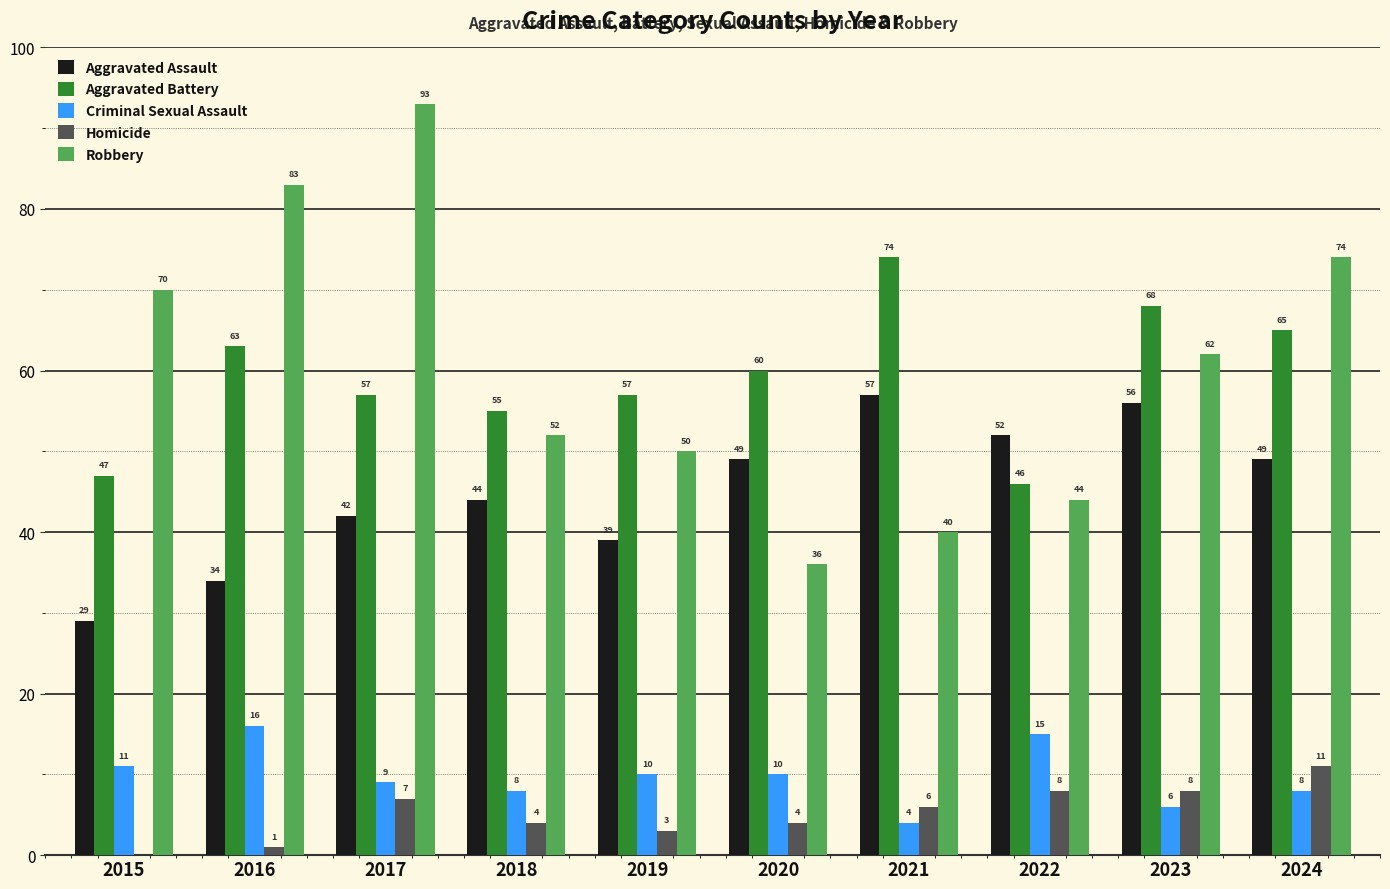

How many series are shown in this chart?

5